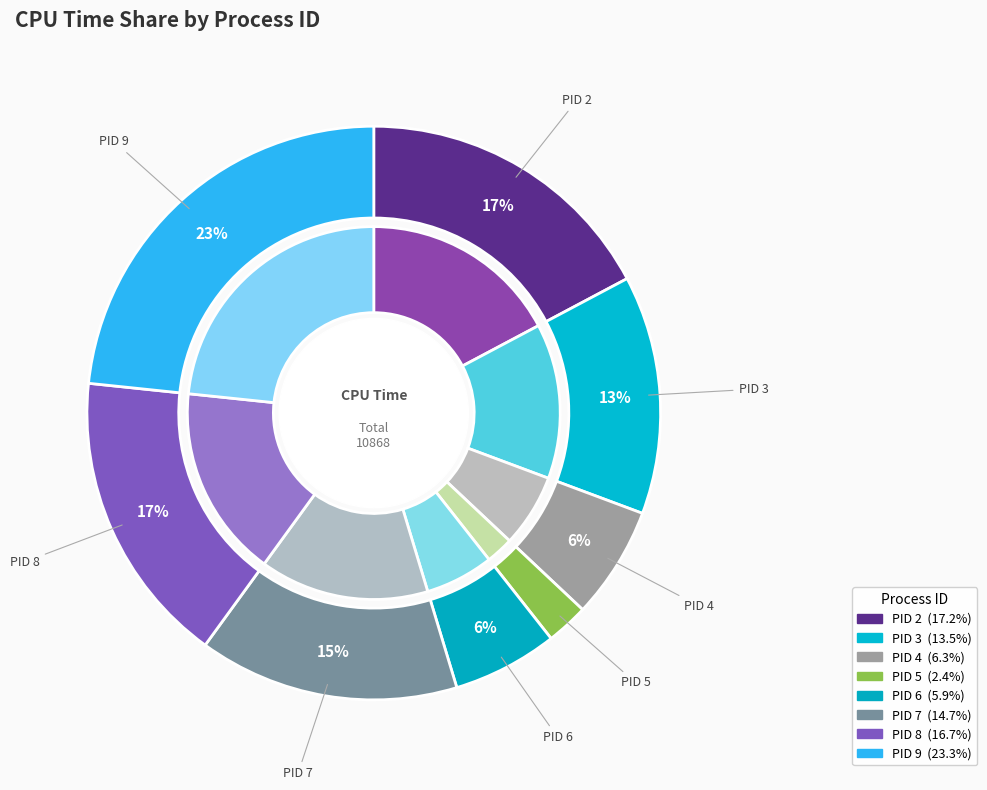

Approximately how many times larger is the value at PID 8 compared to PID 7?

1.1